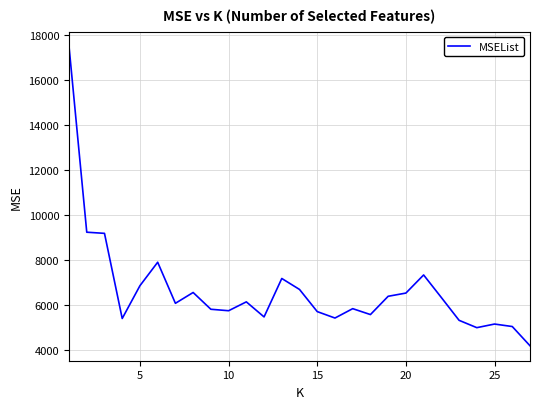

What is the minimum value shown in the chart?

4183.5